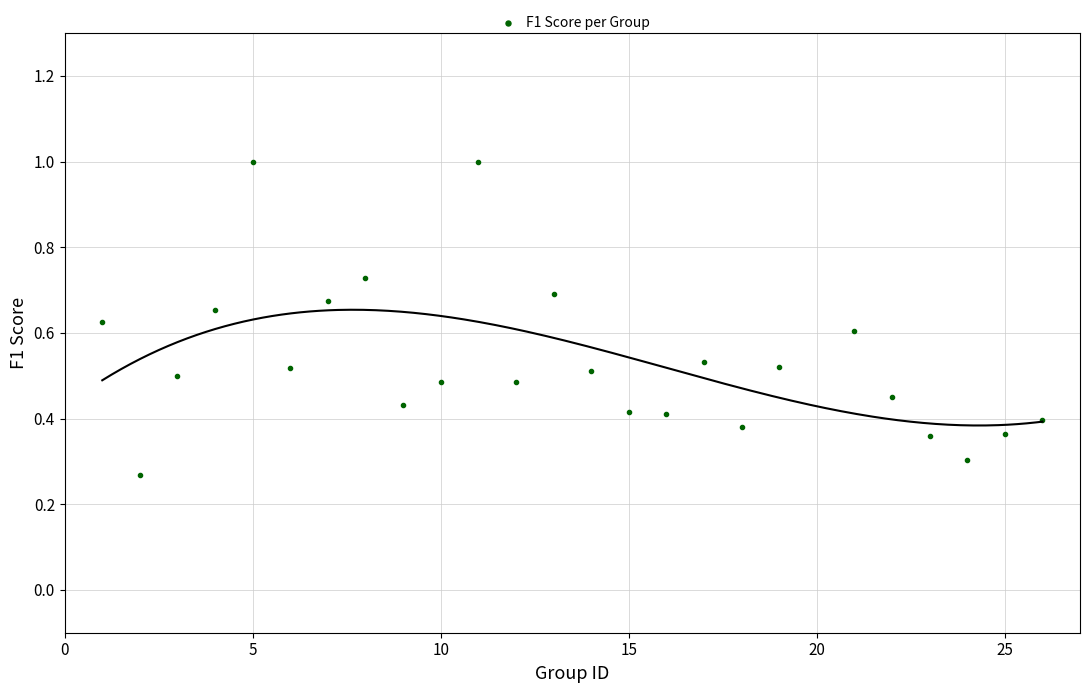

What is the range of X values (max minus min)?

25.0